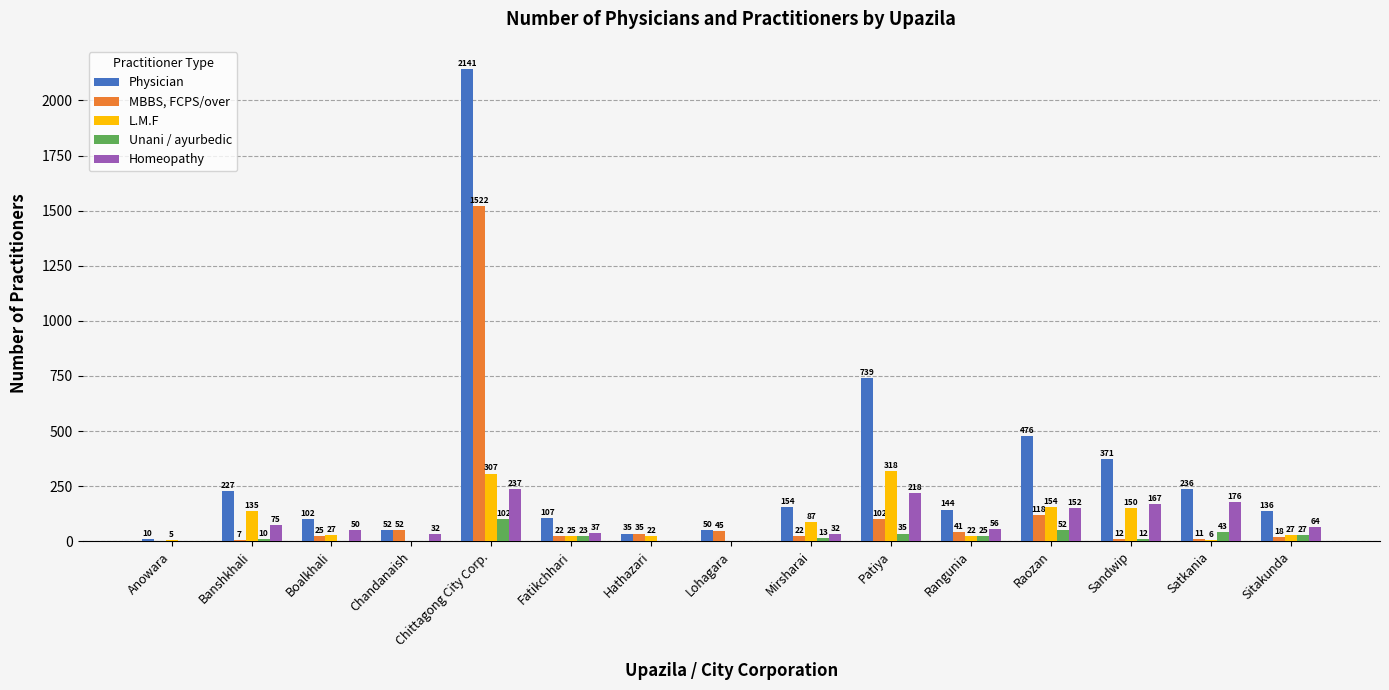

Which series has the largest total across all categories?

Physician